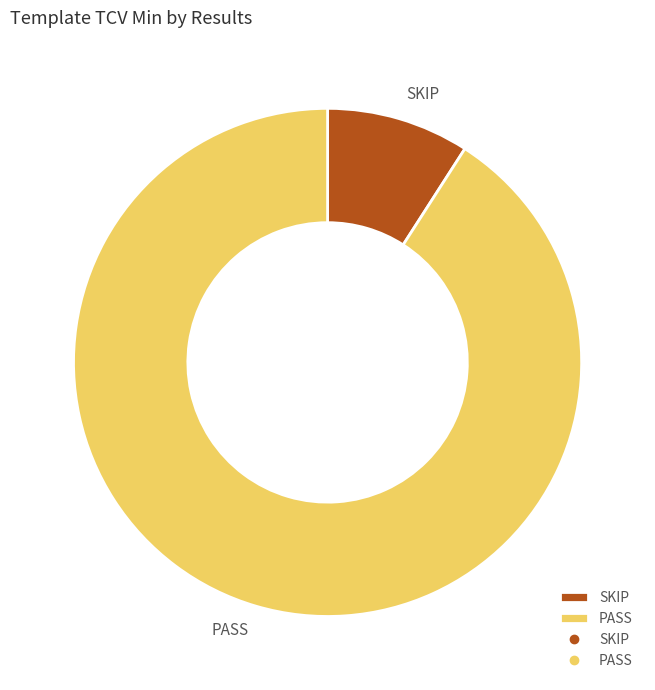

Rank the categories by value from highest to lowest.

PASS, SKIP